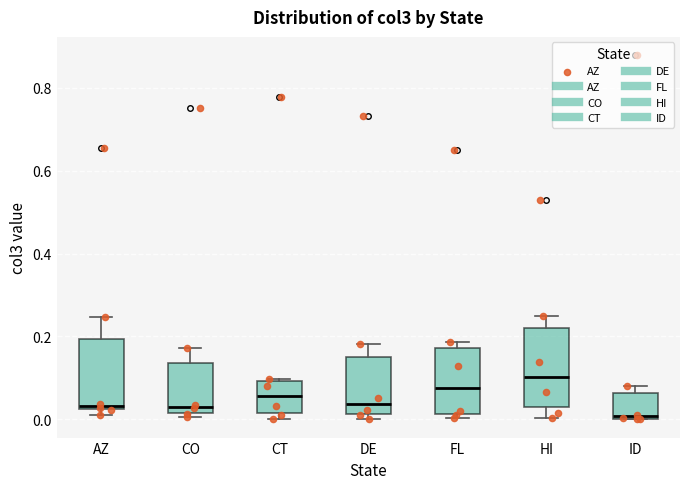

Which box's median line is the lowest?

ID